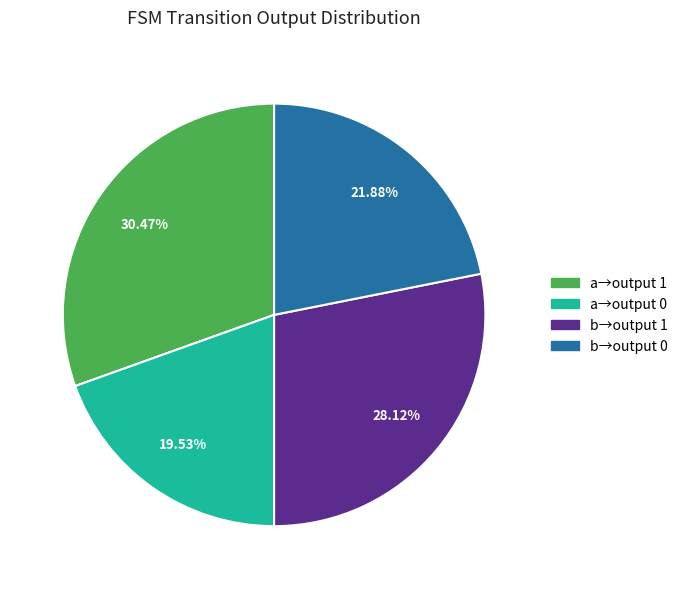

Is there any slice that represents more than half of the pie?

No